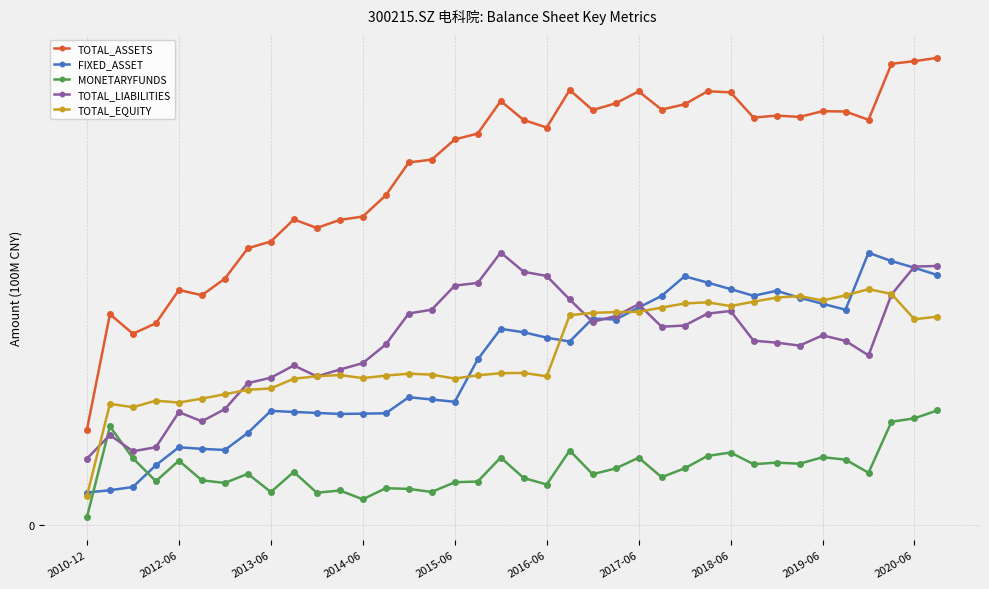

Which series has the largest range (max minus min)?

TOTAL_ASSETS